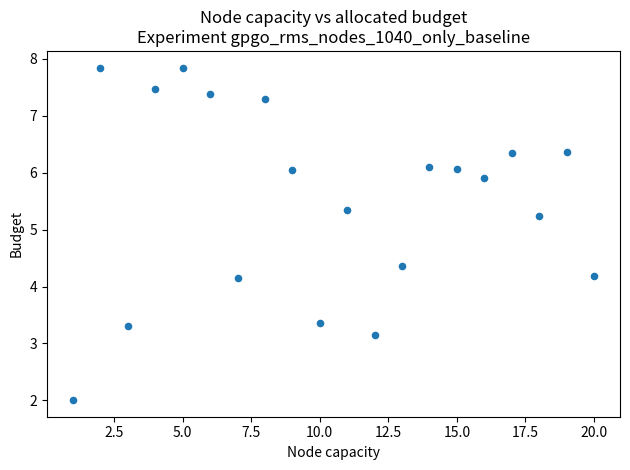

What is the range of Y values (max minus min)?

5.8